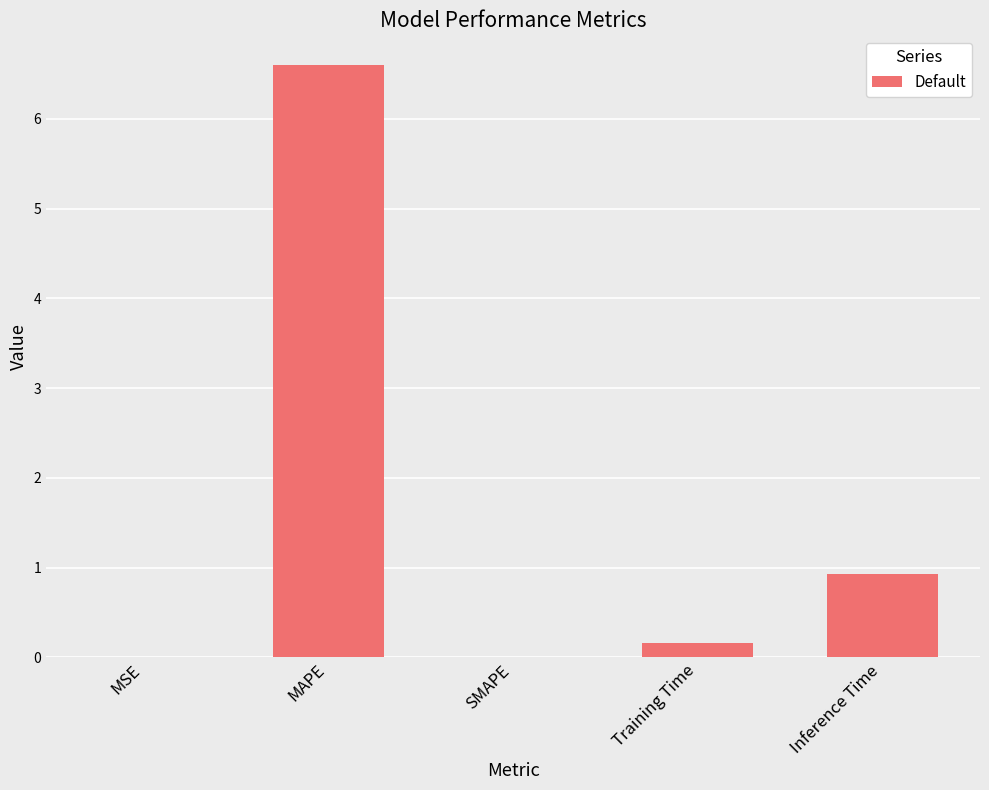

Which has a higher value, Training Time or SMAPE?

Training Time